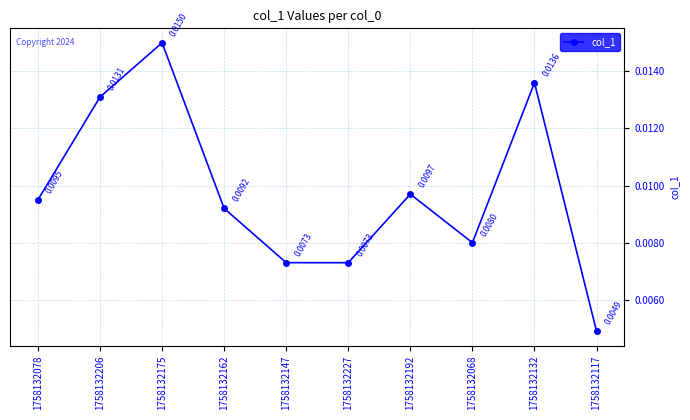

What is the sum of all values?

0.1